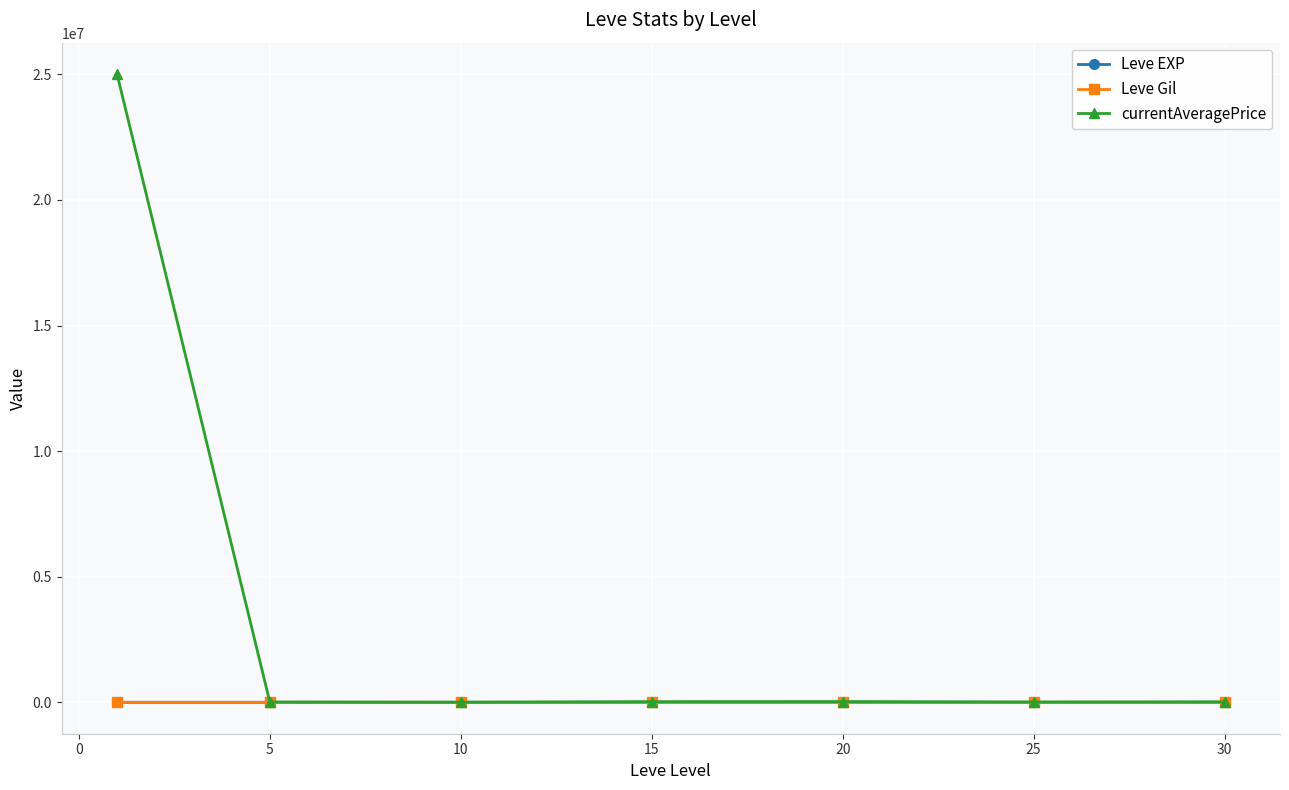

What is the highest value of the currentAveragePrice series?

25011585.2